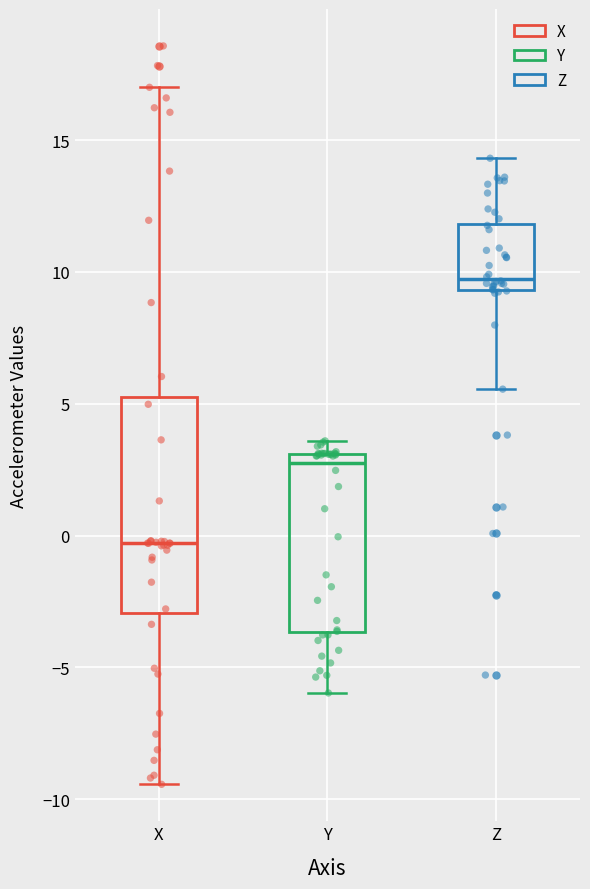

Which box's median line is the lowest?

X